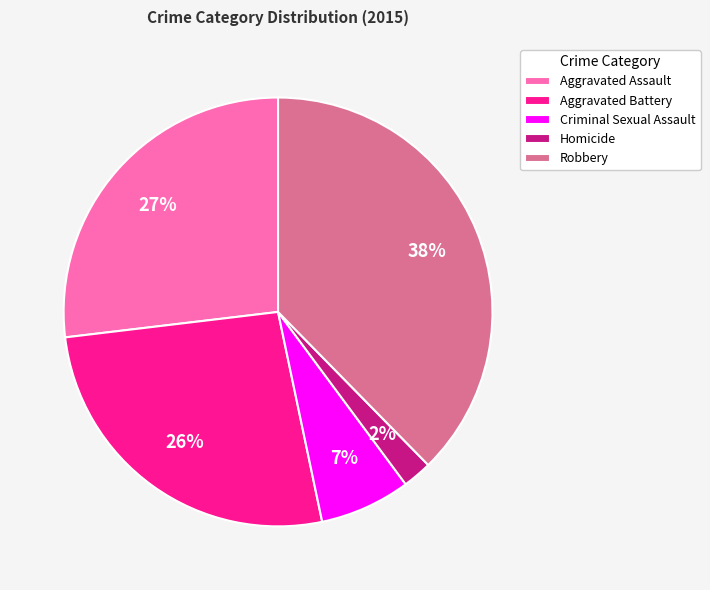

To the nearest percent, what is the average slice percentage?

20%